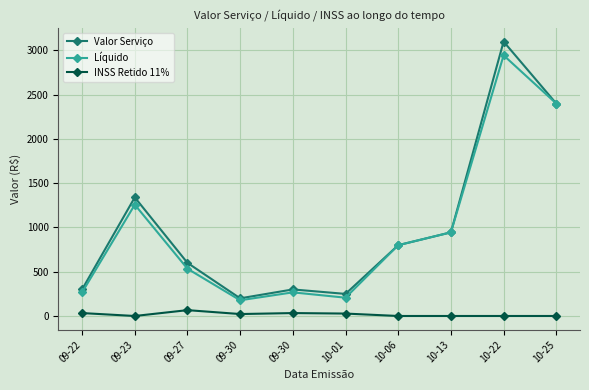

How many values in the INSS Retido 11% series are below 21?

5